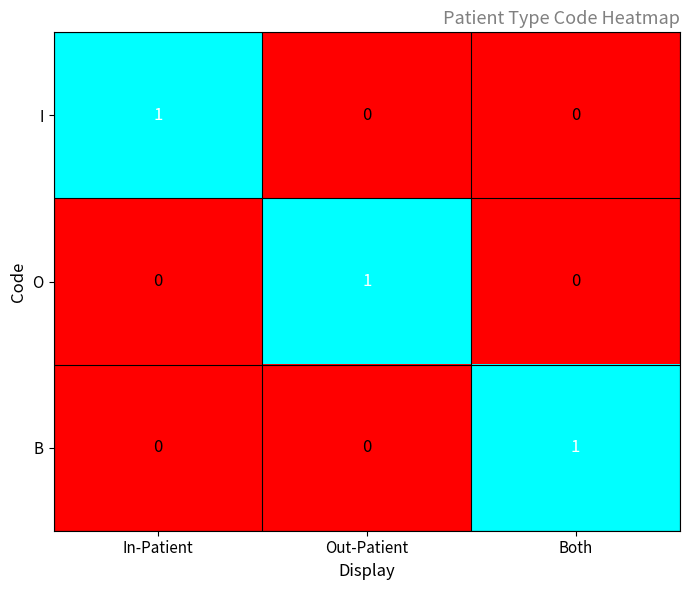

What is the total value across all series at In-Patient?

1